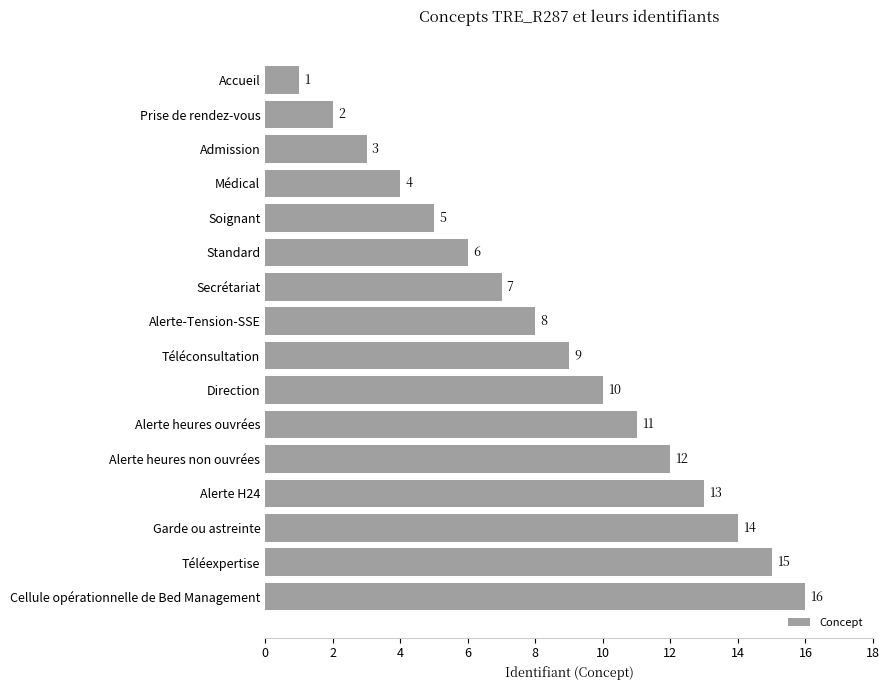

What is the sum of all values?

136